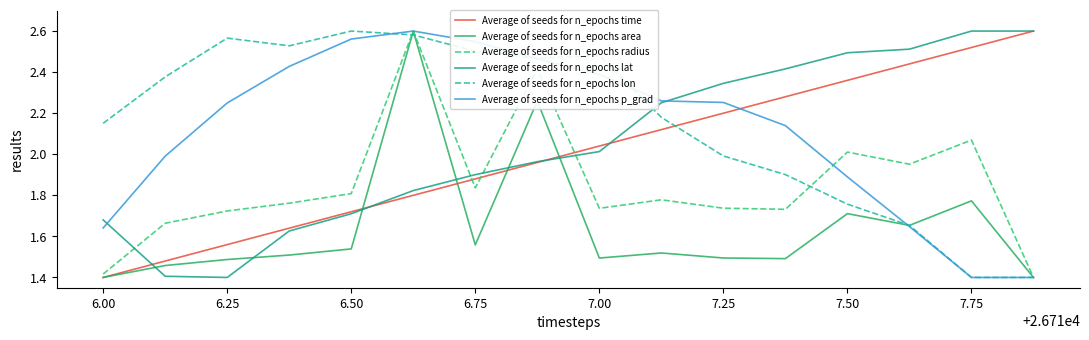

After their last crossing, which series has the higher values: Average of seeds for n_epochs p_grad or Average of seeds for n_epochs time?

Average of seeds for n_epochs time